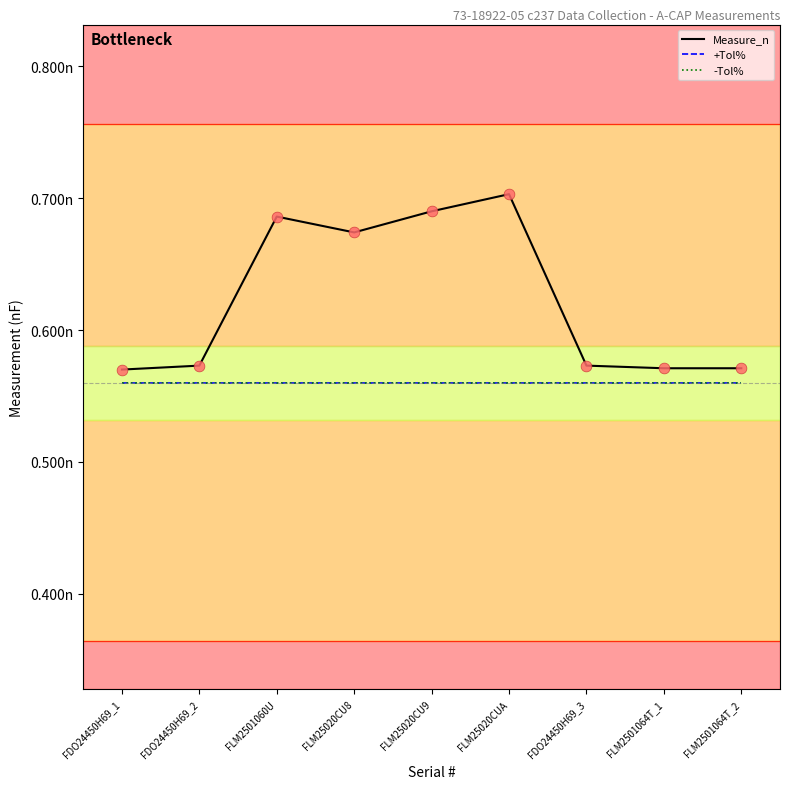

Is this an area chart (filled region under the line)?

No